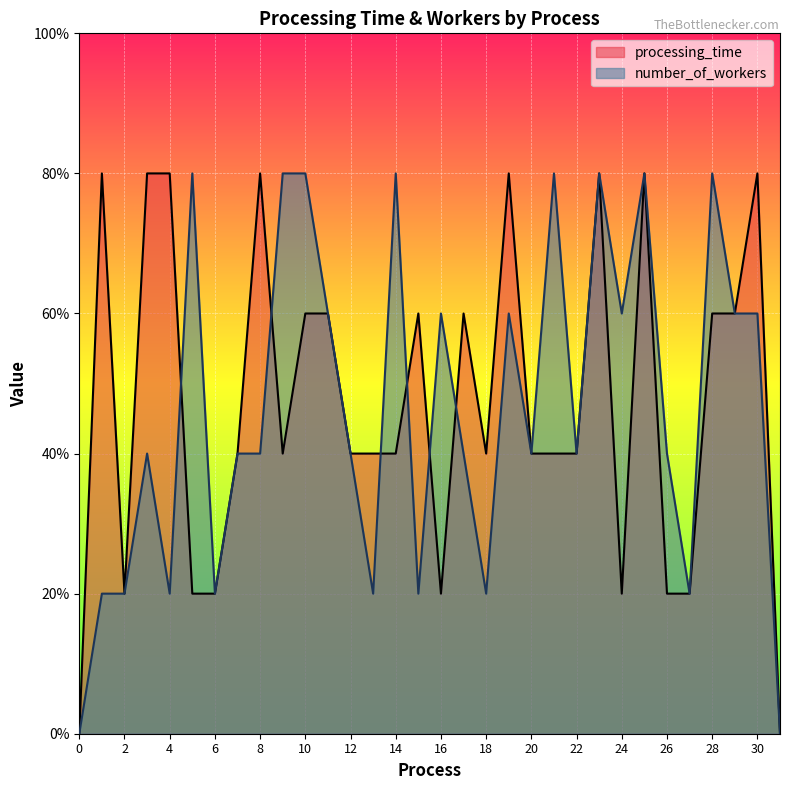

How many intersections are there between number_of_workers and processing_time?

6